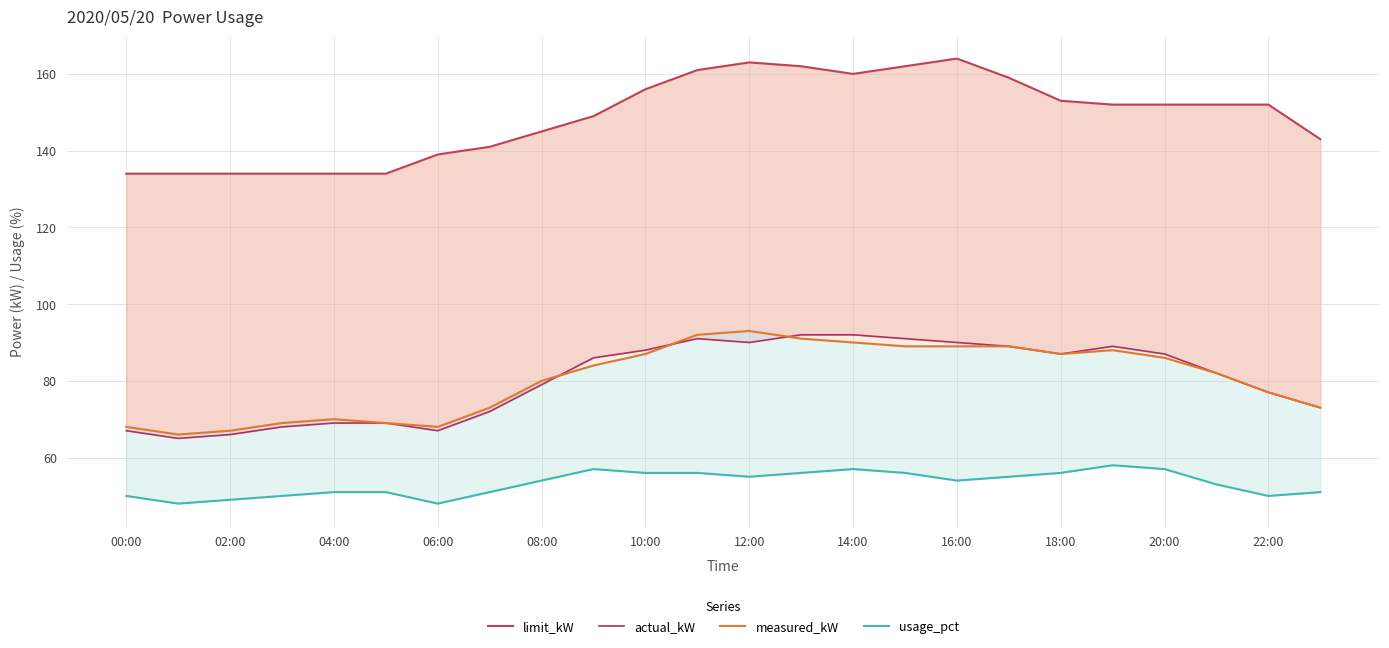

True or false: usage_pct has a value of 55 at 12:00.

True